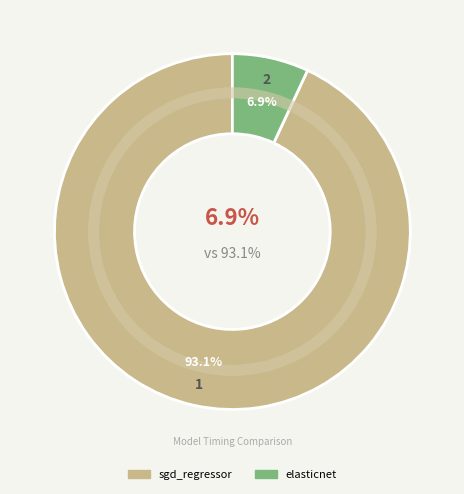

To the nearest percent, what is the difference between the largest and smallest slice percentages?

86%